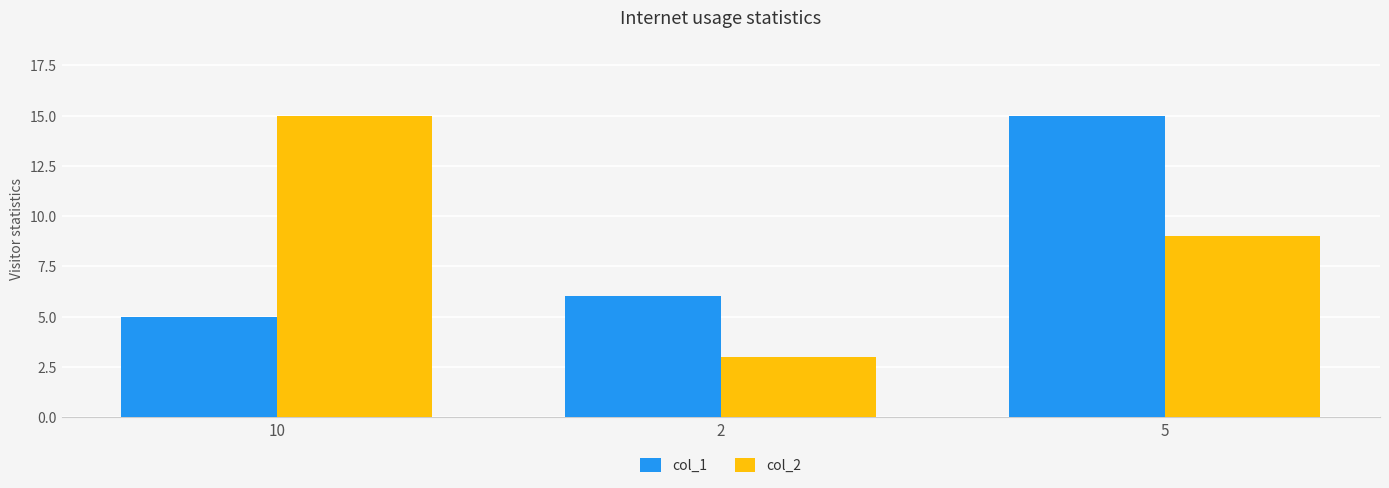

What is the difference between the col_2 values at 10 and 5?

6